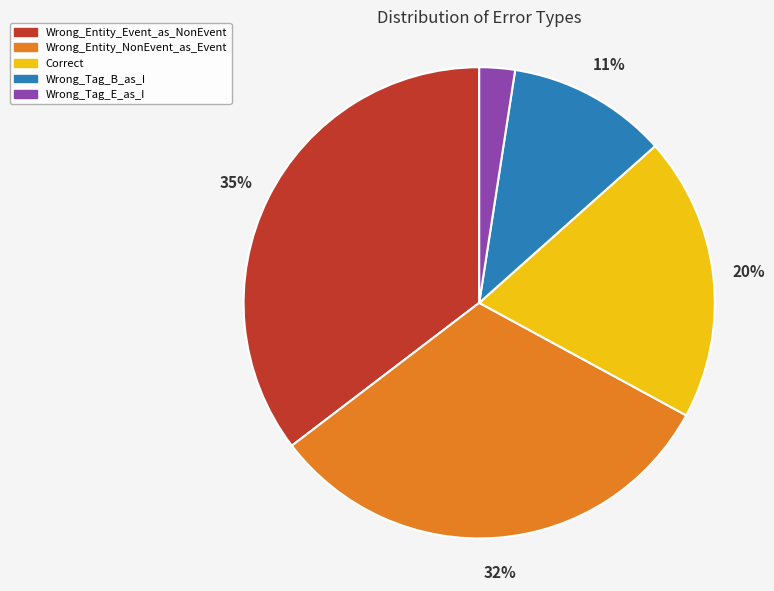

How many segments does this pie chart have?

5